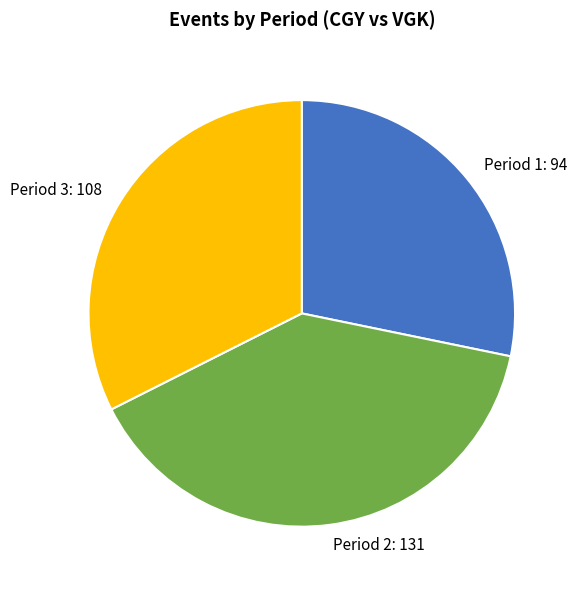

How many segments does this pie chart have?

3